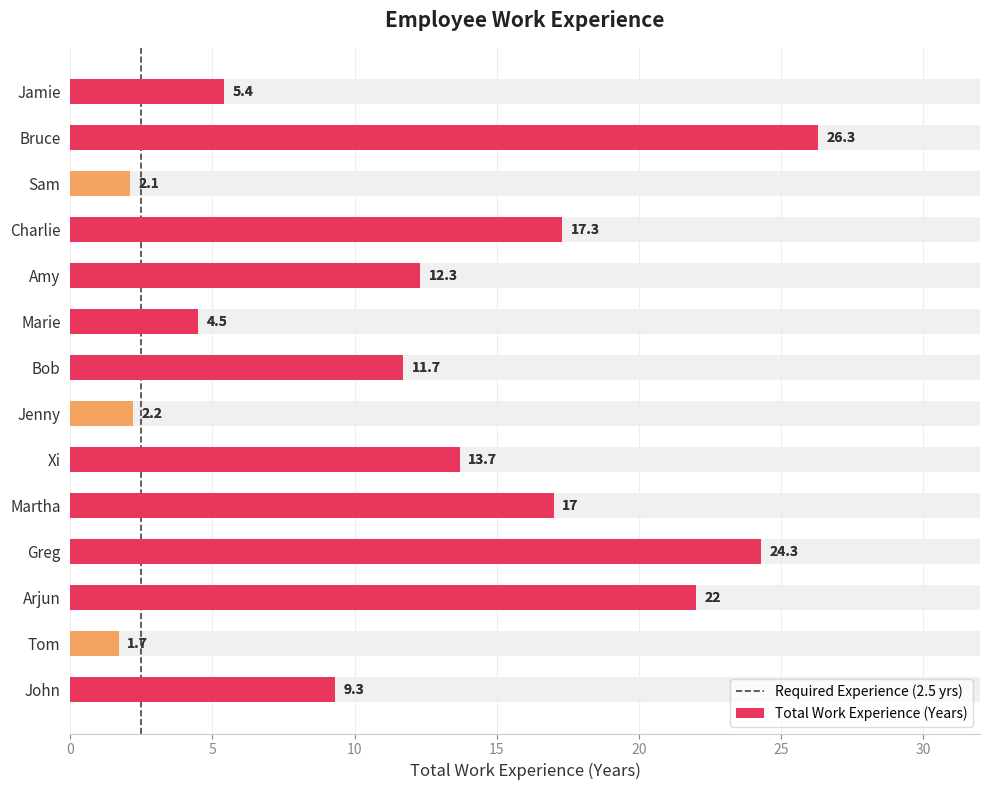

Reading left to right, what are all the values shown in this chart?

John=9.3	Tom=1.7	Arjun=22.0	Greg=24.3	Martha=17.0	Xi=13.7	Jenny=2.2	Bob=11.7	Marie=4.5	Amy=12.3	Charlie=17.3	Sam=2.1	Bruce=26.3	Jamie=5.4